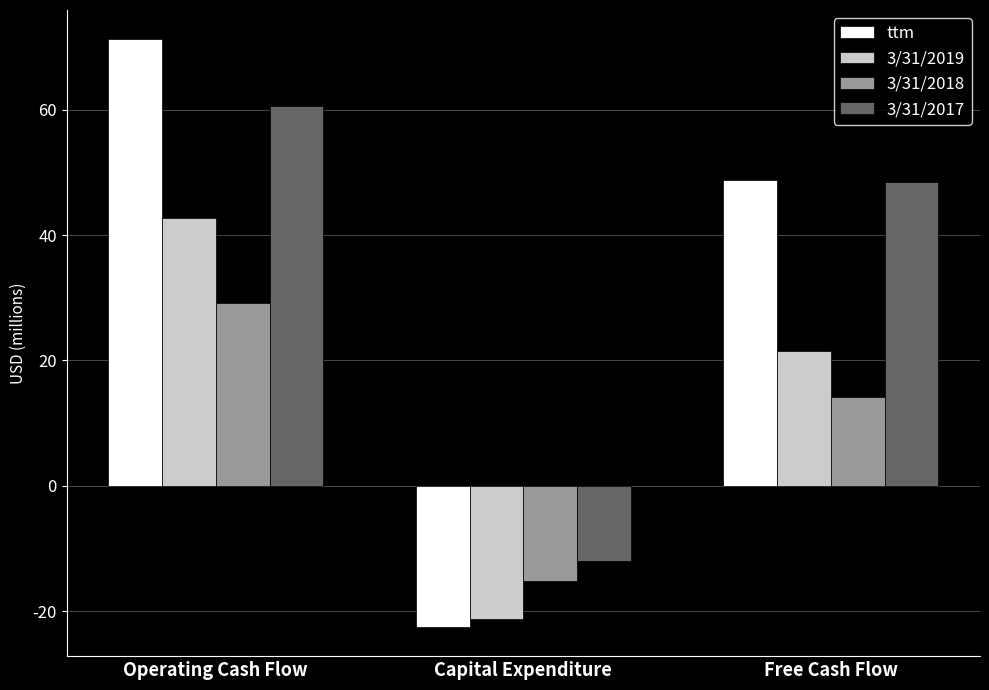

True or false: 3/31/2019 has a value of 65.4 at Operating Cash Flow.

False